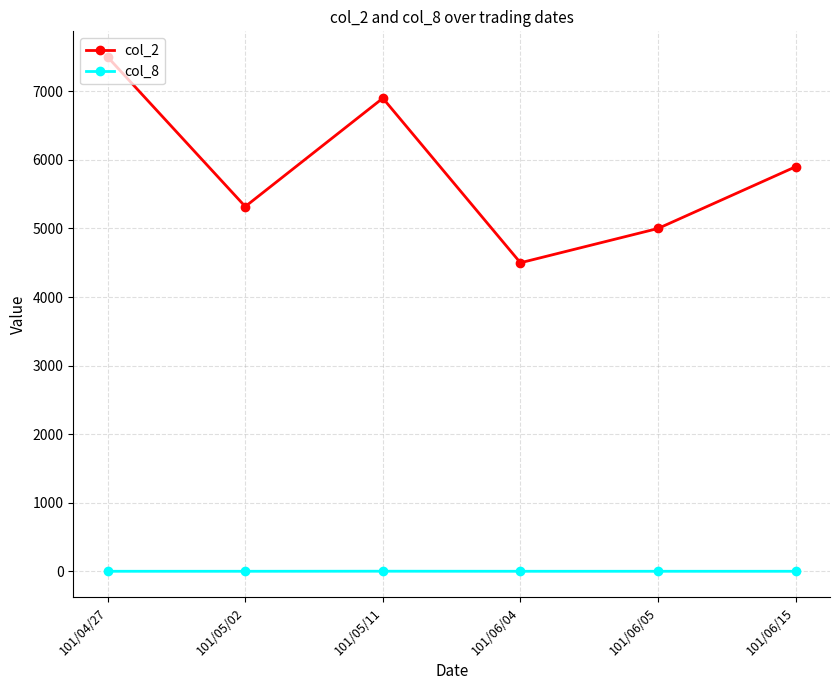

At which category does the chart reach its peak across all series?

101/04/27